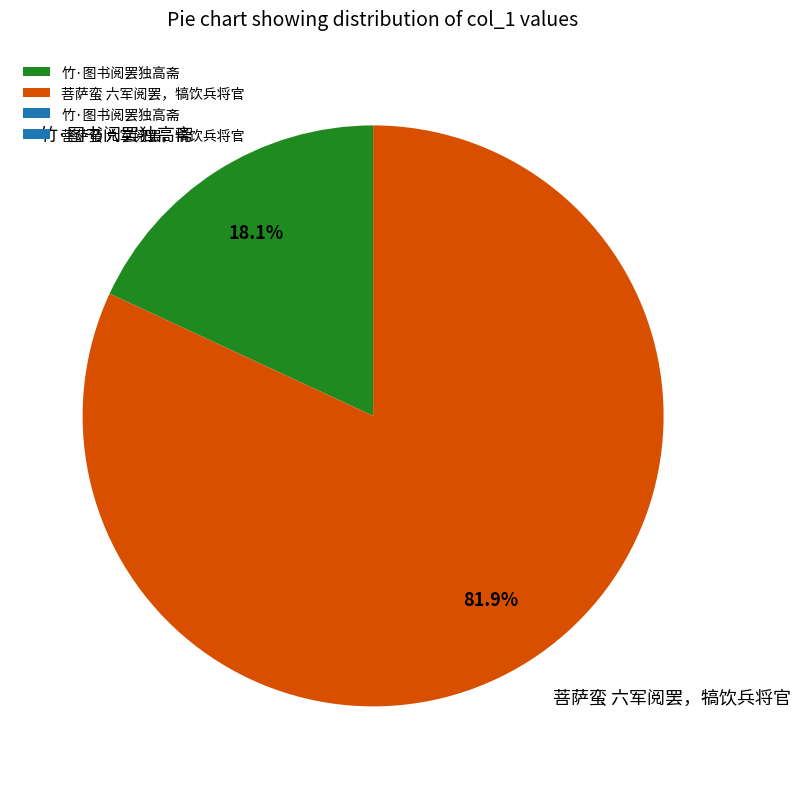

To the nearest percent, what is the average slice percentage?

50%